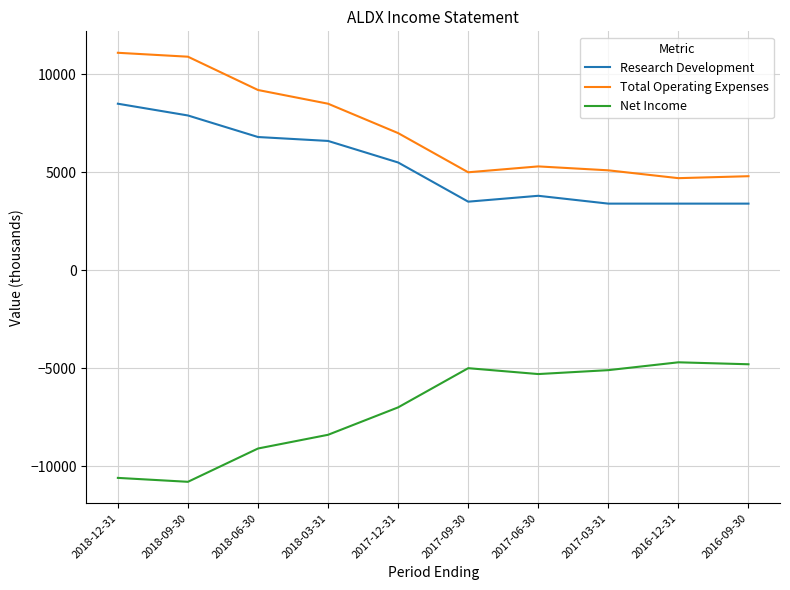

Where is the first local maximum for Total Operating Expenses?

2017-06-30